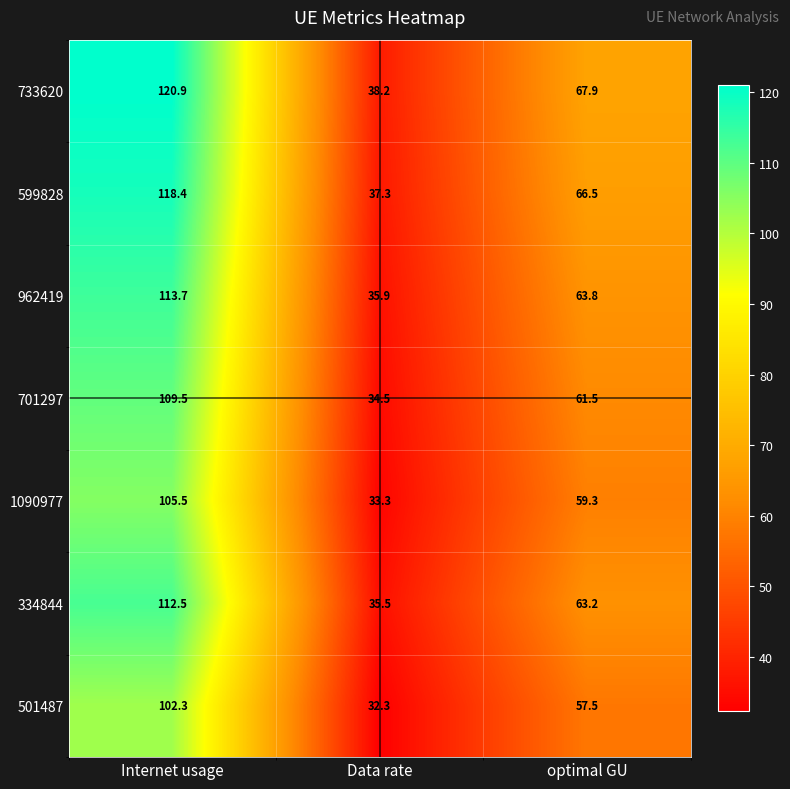

Rank the categories by 599828 value from highest to lowest.

Internet usage, optimal GU, Data rate